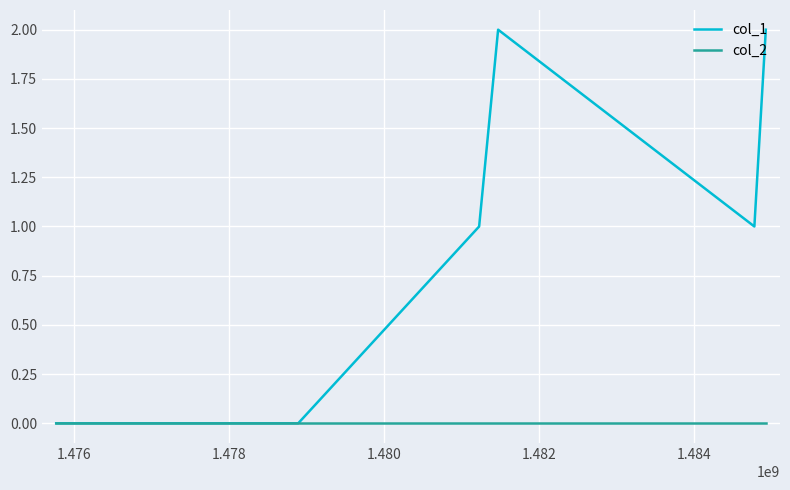

Rank the series by their average value, from lowest to highest.

col_2, col_1